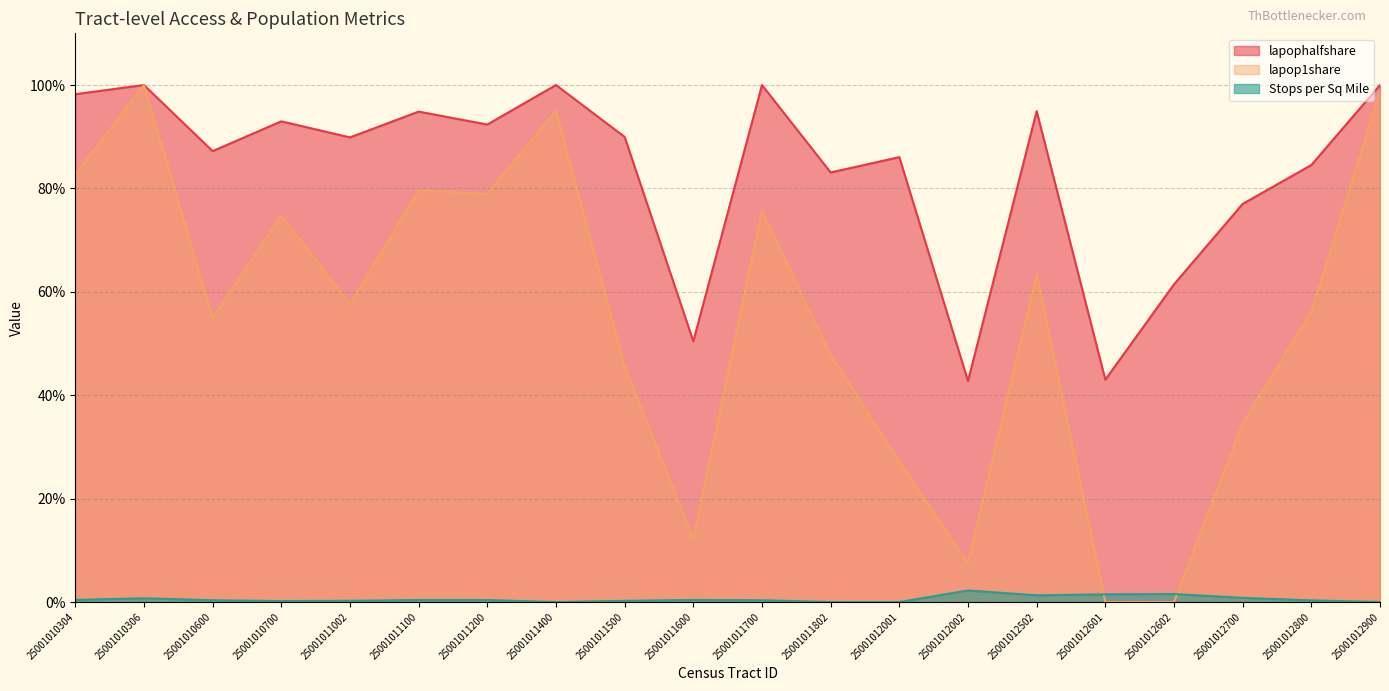

True or false: lapop1share and lapophalfshare intersect in this chart.

False